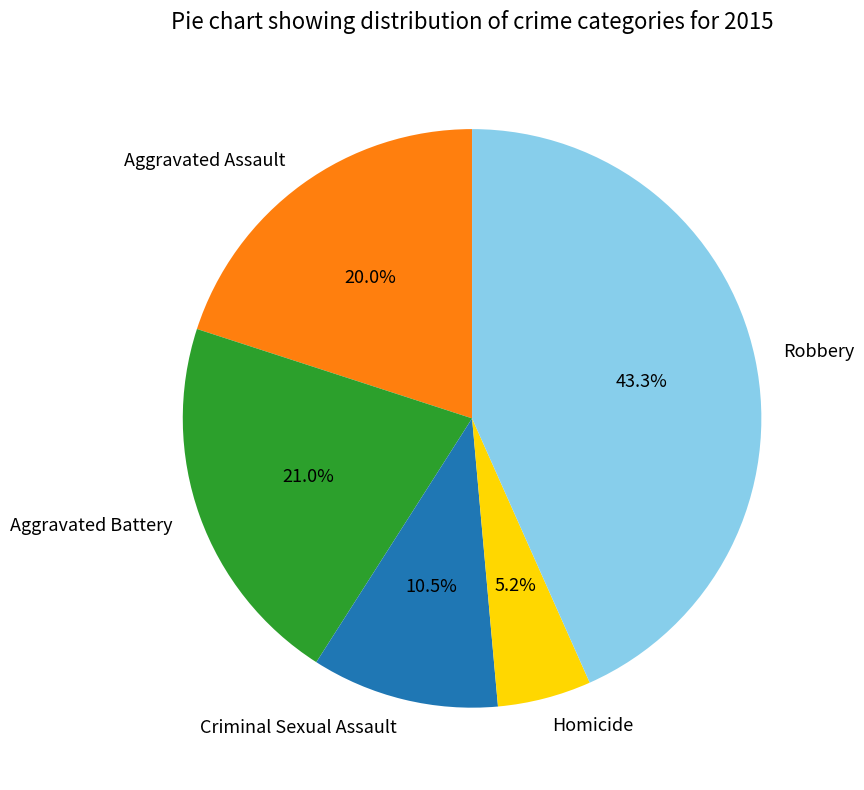

To the nearest percent, what percentage of the pie is Aggravated Assault?

20%